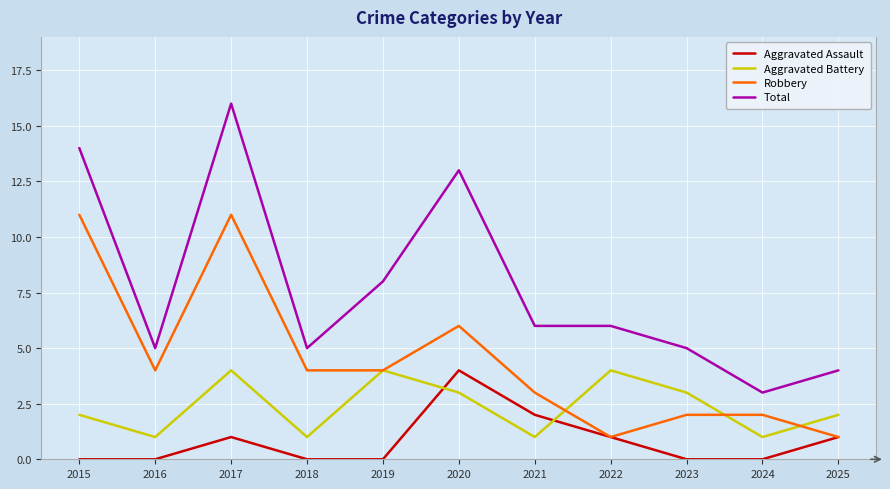

What is the spread (max minus min) of values at 2021?

5